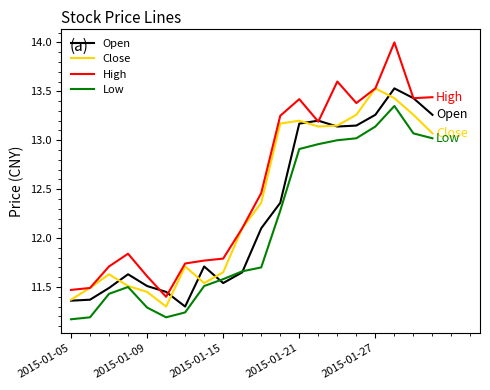

At how many categories does at least one series exceed 13?

9